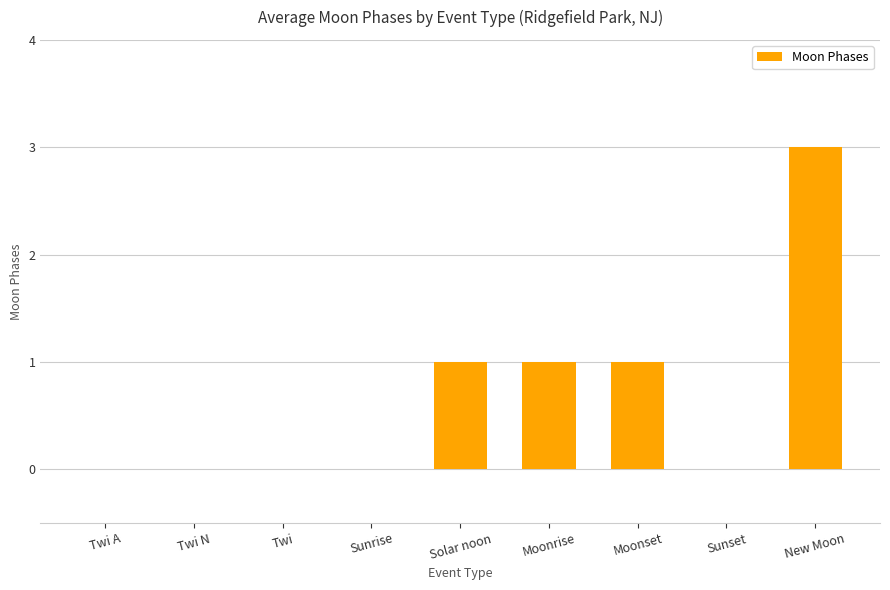

Is it true that the value at Solar noon is 0?

False